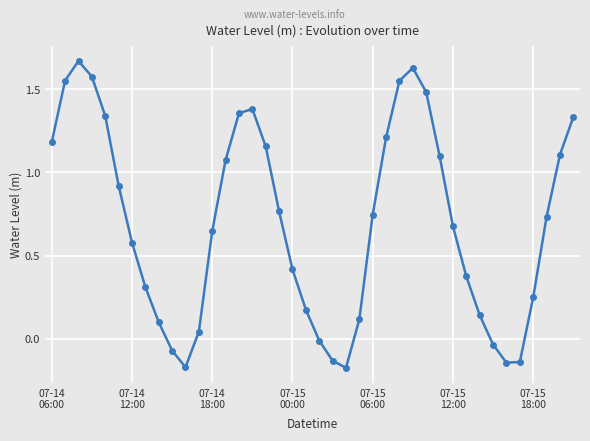

What is the sum of all values?

27.8